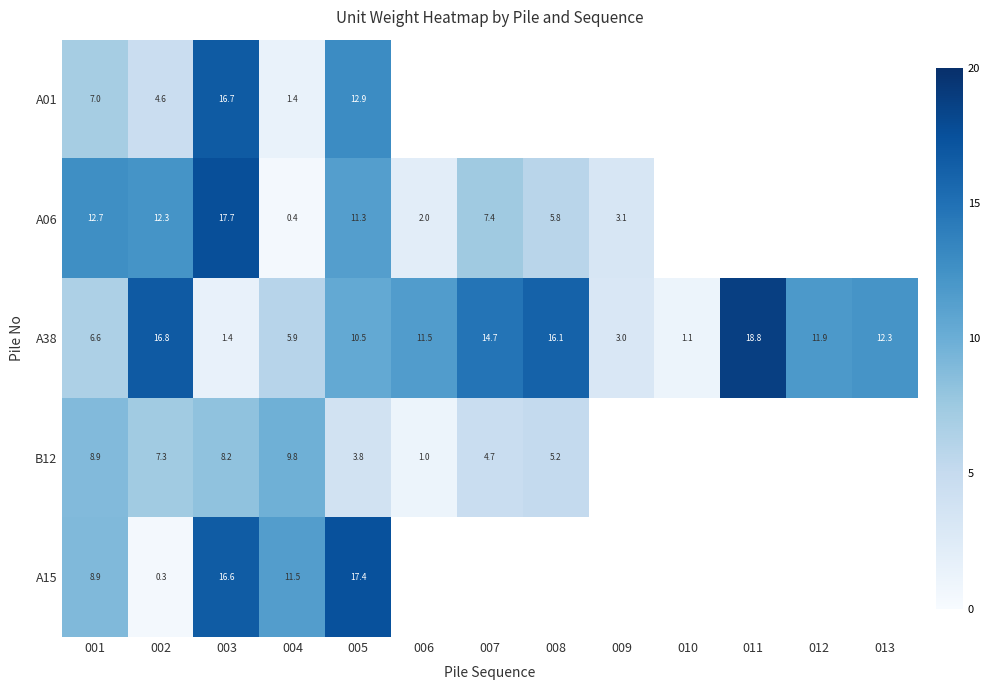

What is the difference between the highest and lowest values at 004?

11.1